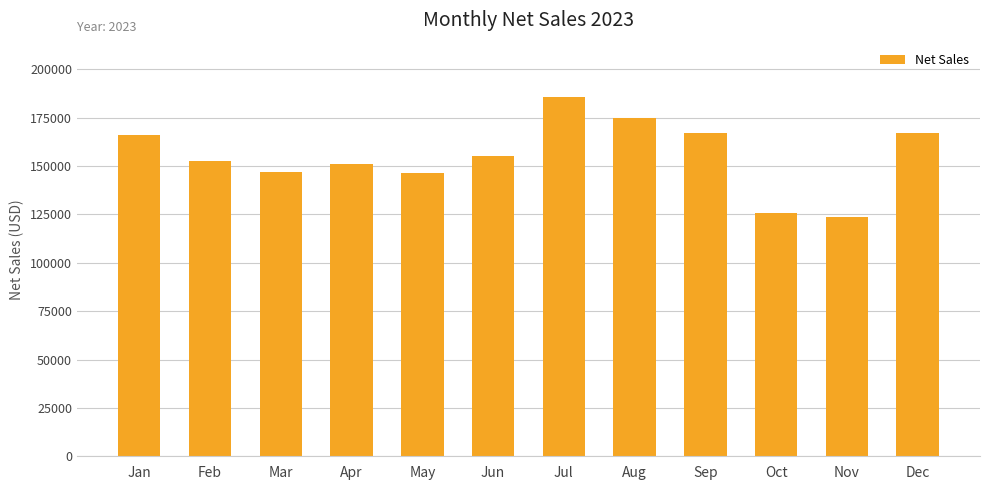

Which has a higher value, Jun or Apr?

Jun